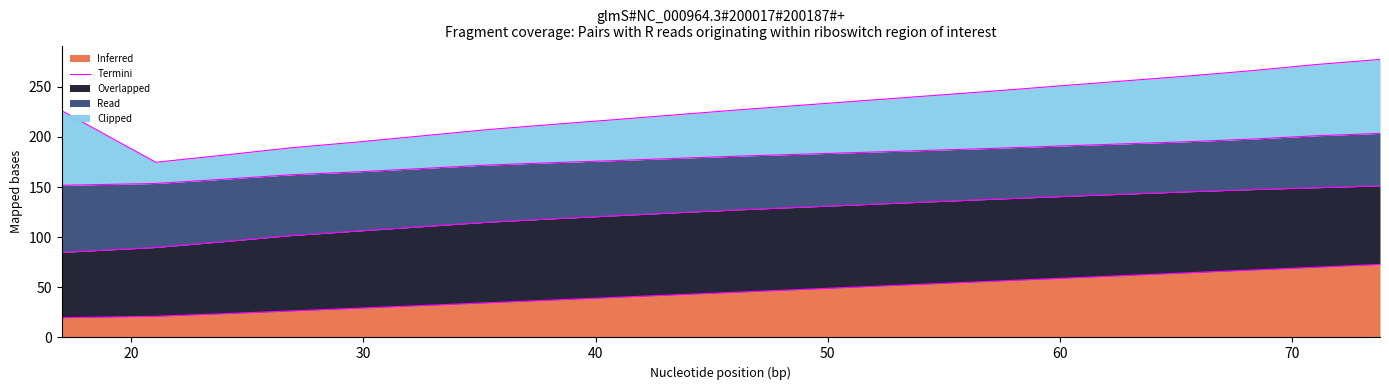

What is the highest value of the Inferred series?

72.9